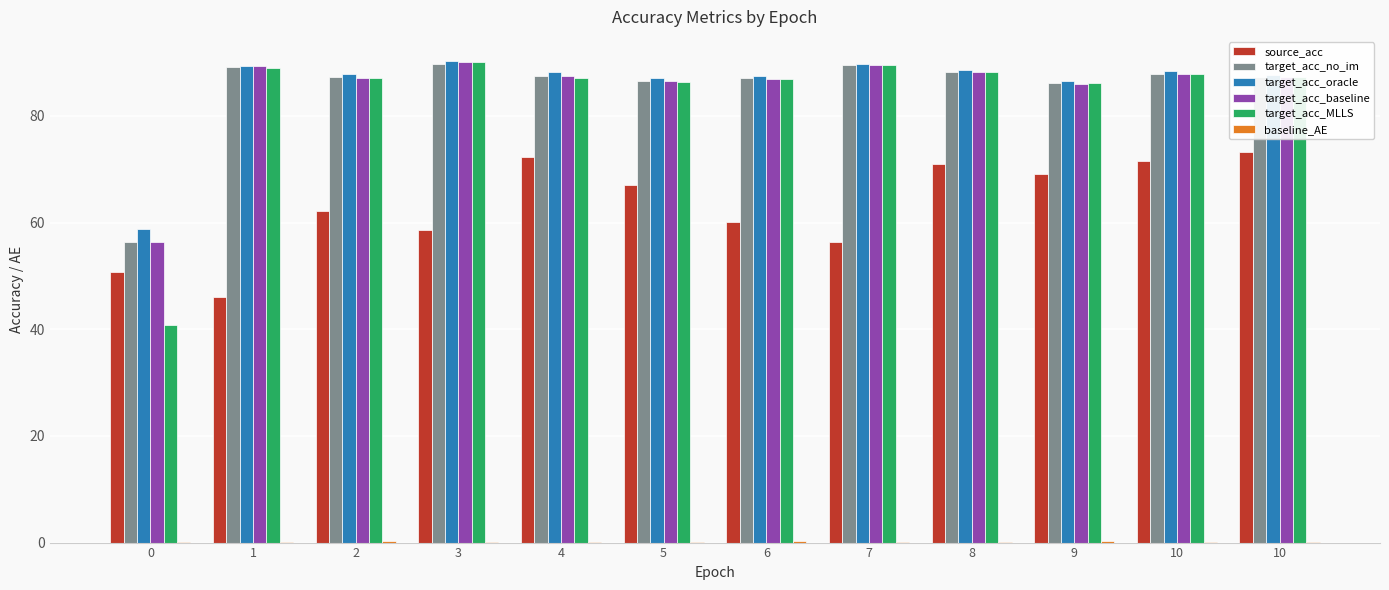

Where is source_acc nearest to the value 59?

3